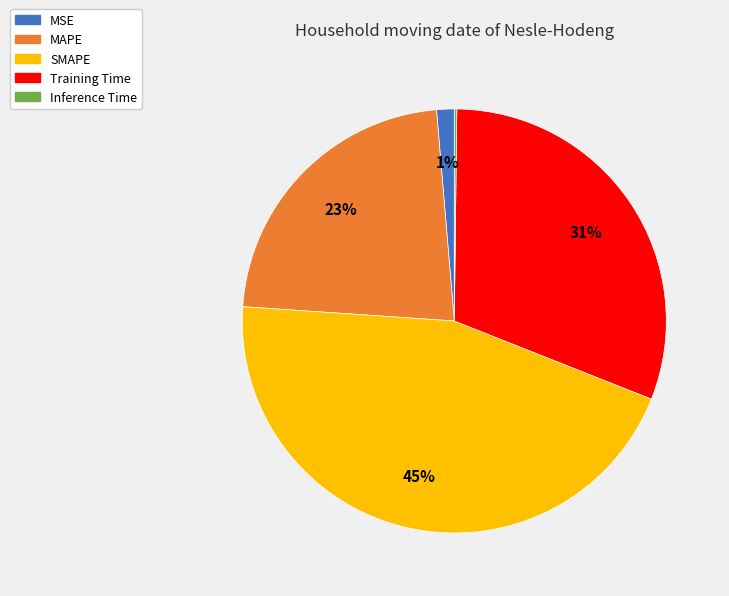

To the nearest percent, what is the combined percentage of MSE and Training Time?

32%